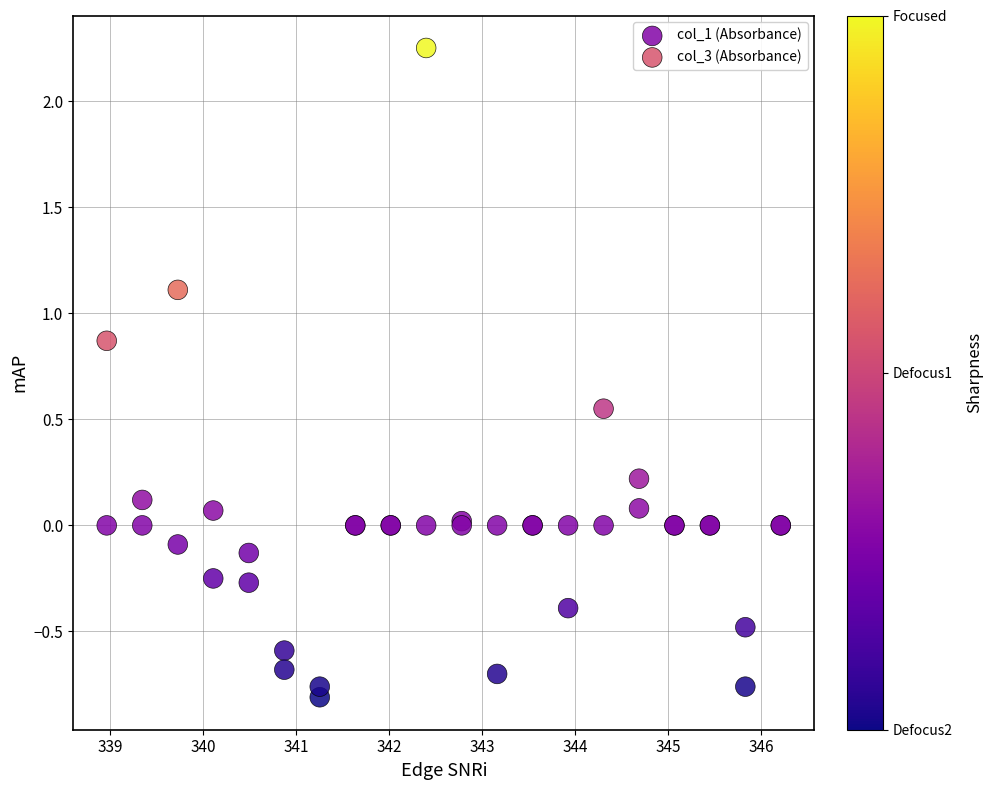

What is the X range (max minus min) for the scatter plot?

7.2